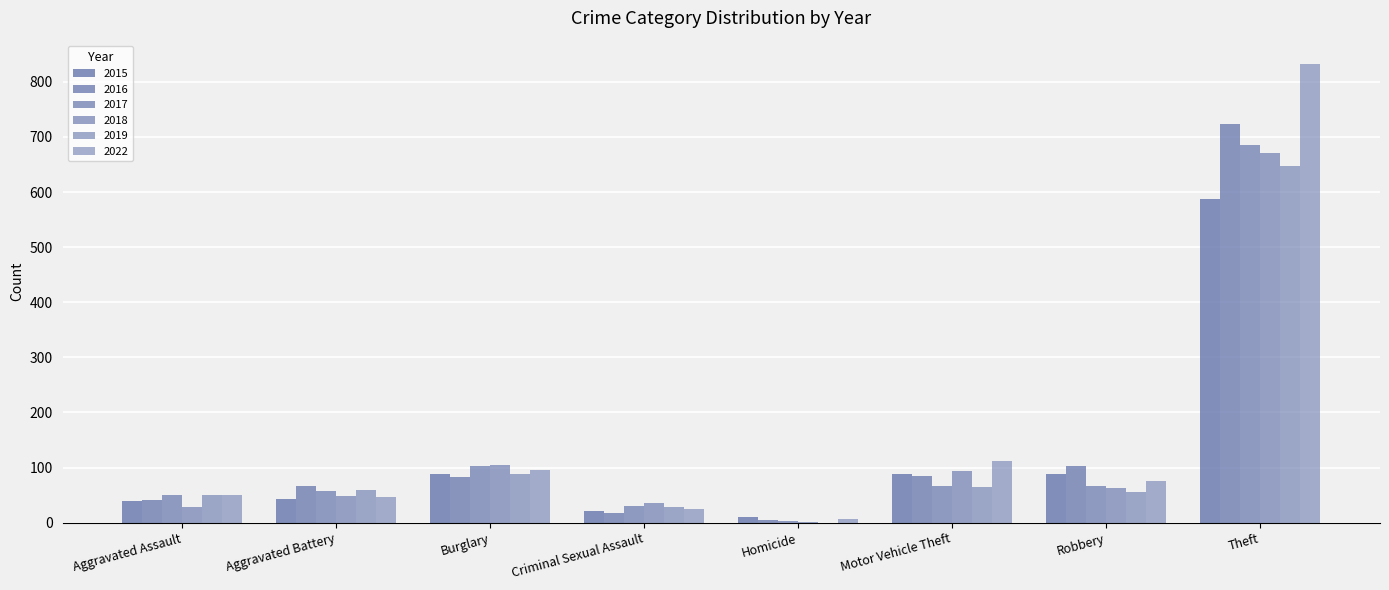

The value of 2015 at Criminal Sexual Assault is 21. True or false?

True